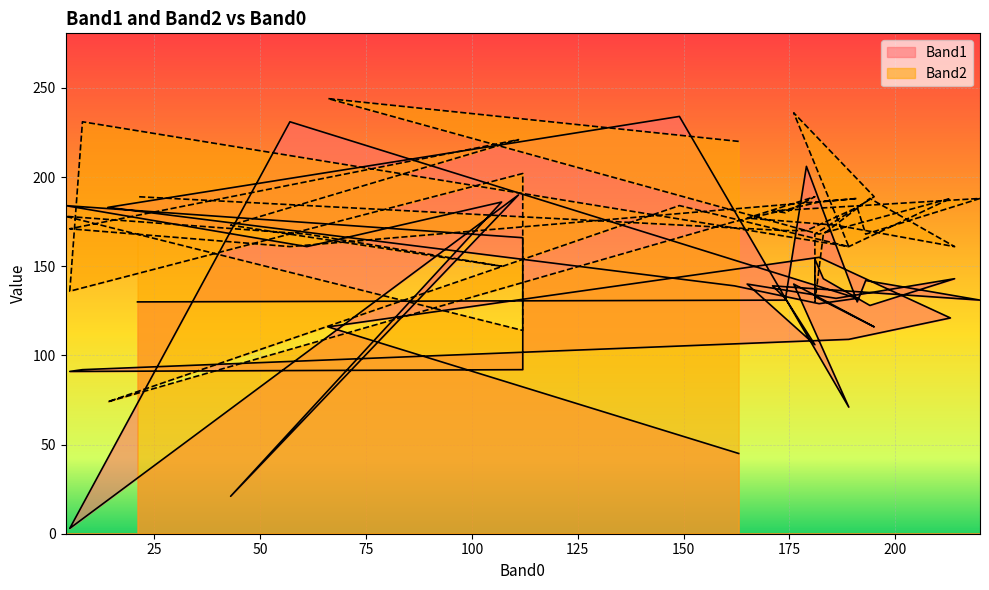

At which category is the sum across all series the highest?

149